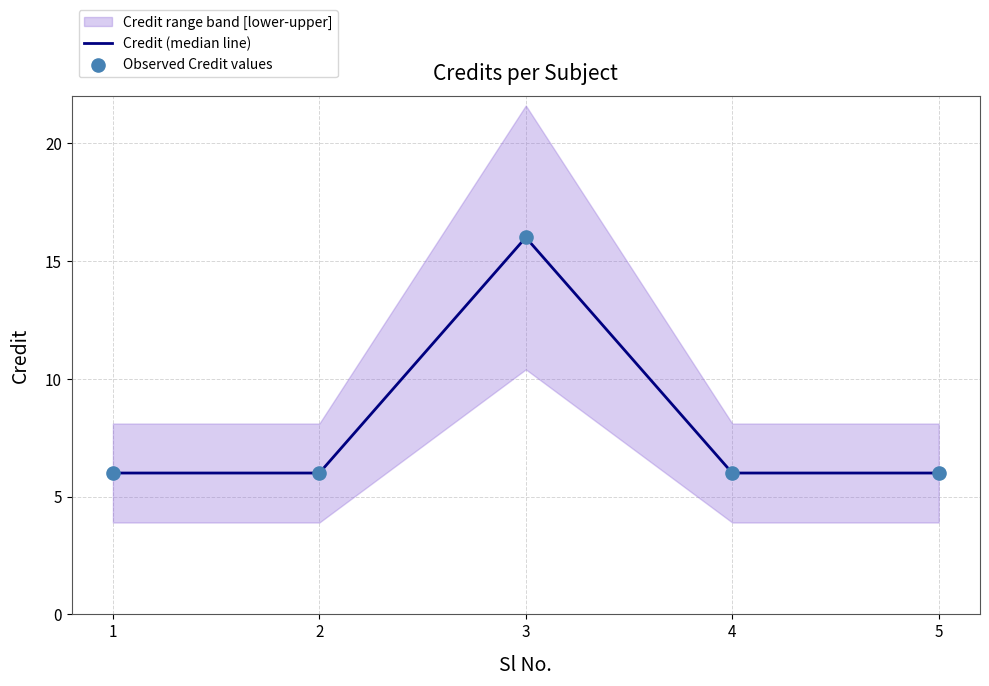

Is the value of Observed Credit values at 5 greater than the value of Credit (median line) at 4?

No